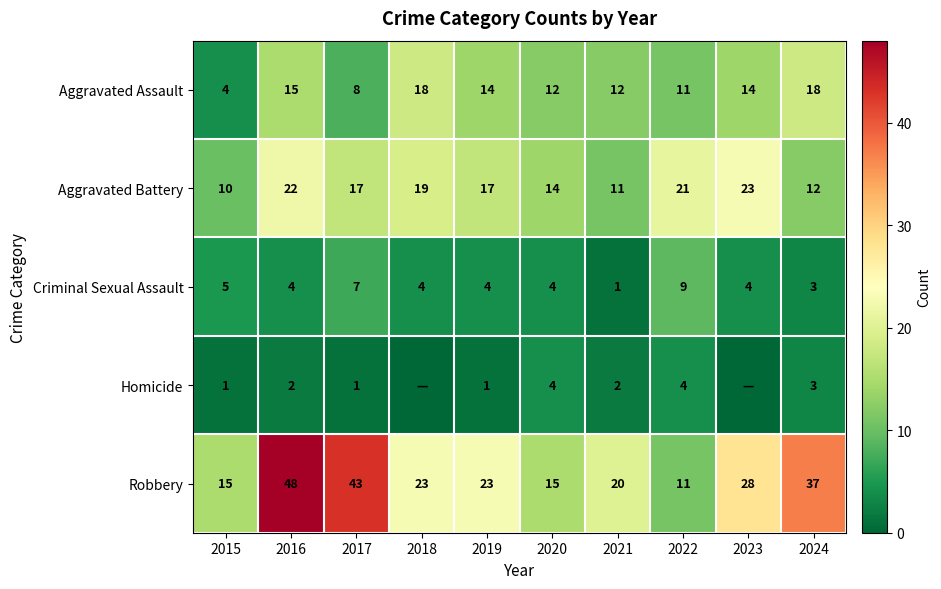

Which category has the lowest value in the Homicide series?

2018